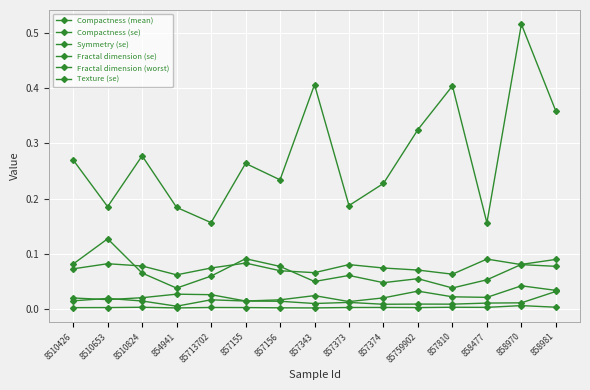

How many interior local valleys does the Texture (se) series have?

5